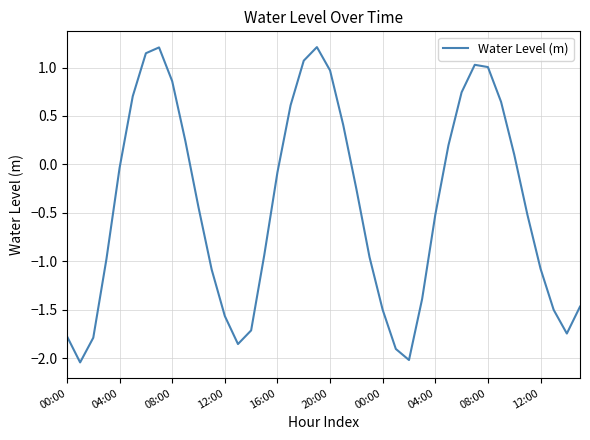

What is the maximum value shown in the chart?

1.2